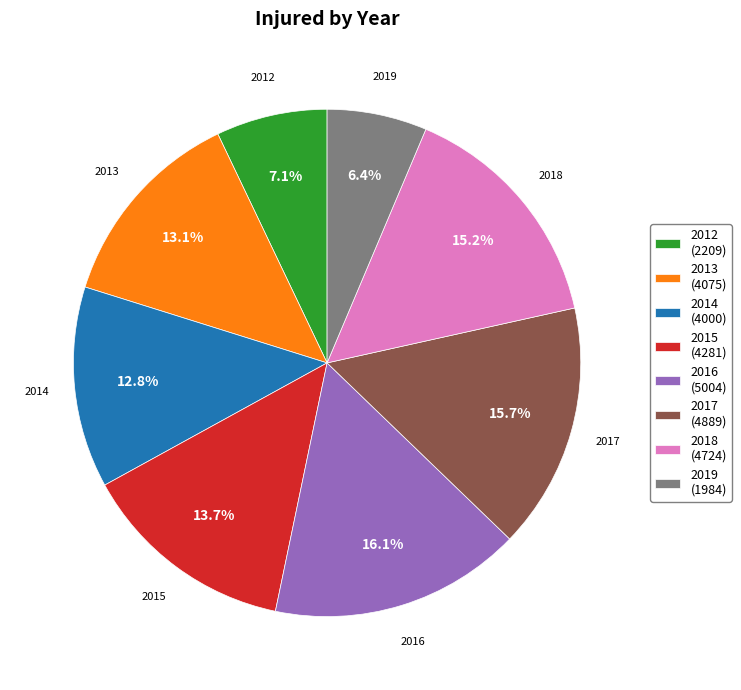

Is there a majority slice in this chart?

No